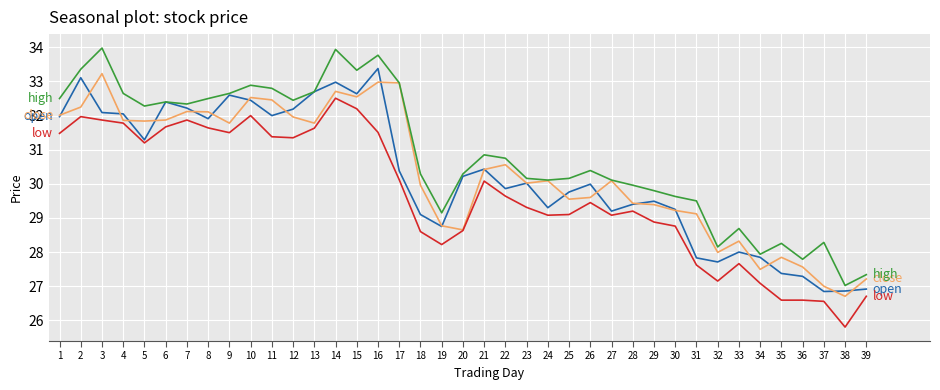

What is the maximum value shown in the chart?

34.0